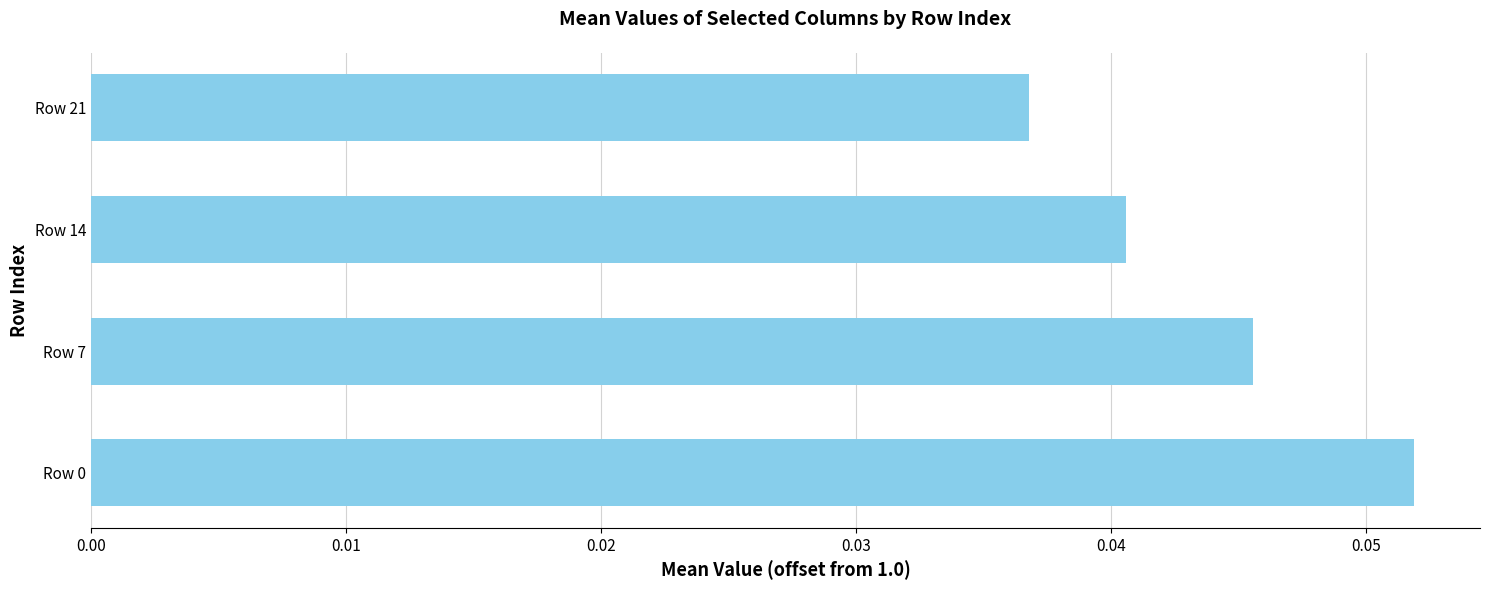

Is it true that the value at Row 0 is 0.0?

False